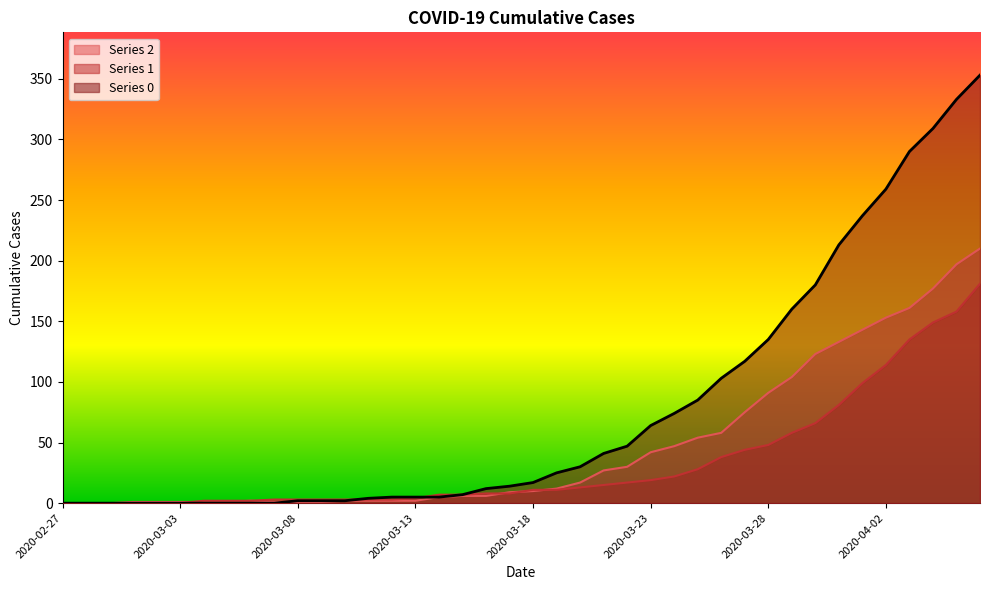

Is the value of 0 at 2020-03-09 greater than the value of 1 at 2020-03-19?

No